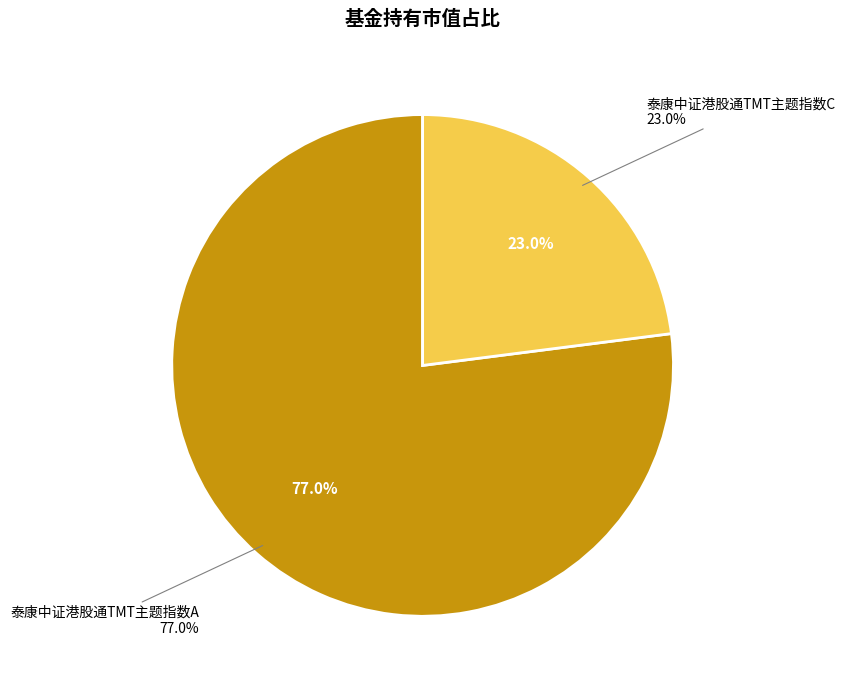

What is the total percentage of 泰康中证港股通TMT主题指数C and 泰康中证港股通TMT主题指数A?

100.0%